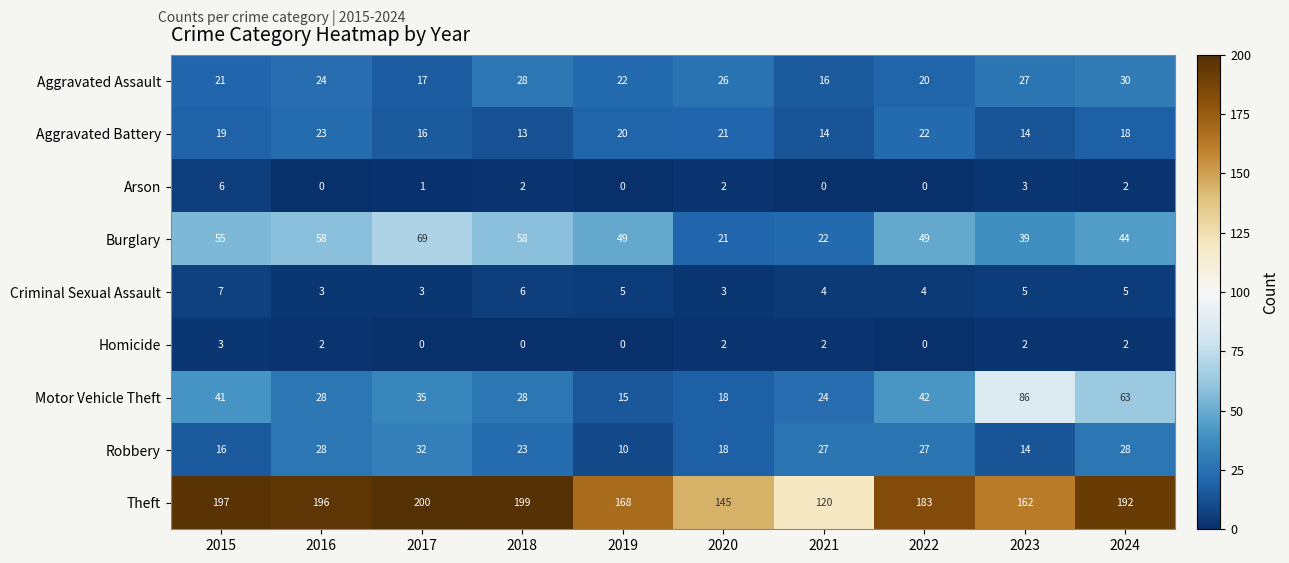

Count the number of categories in the chart.

10